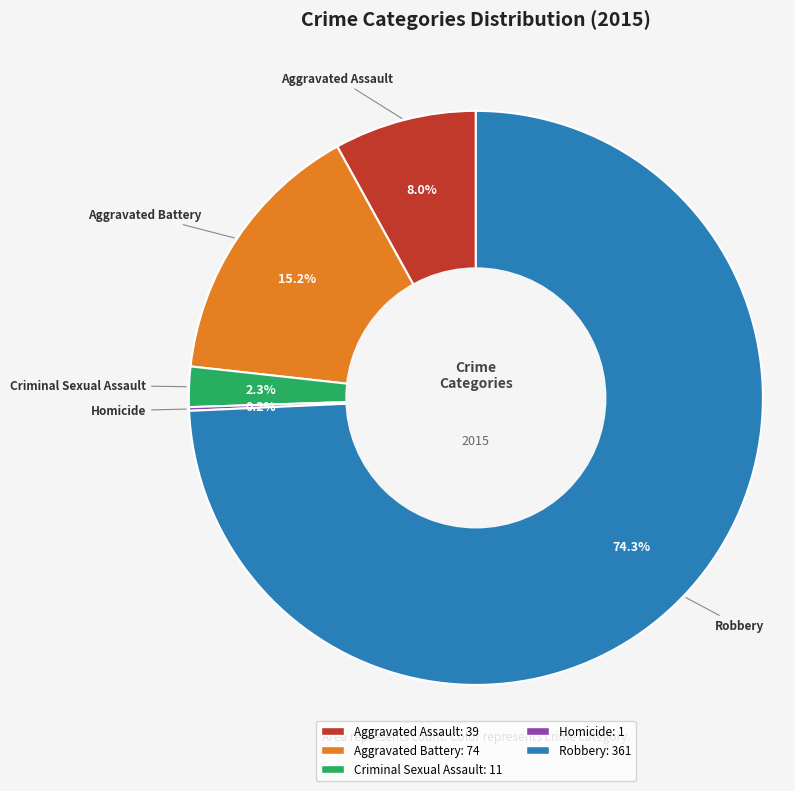

To the nearest percent, what portion does Criminal Sexual Assault represent?

2%